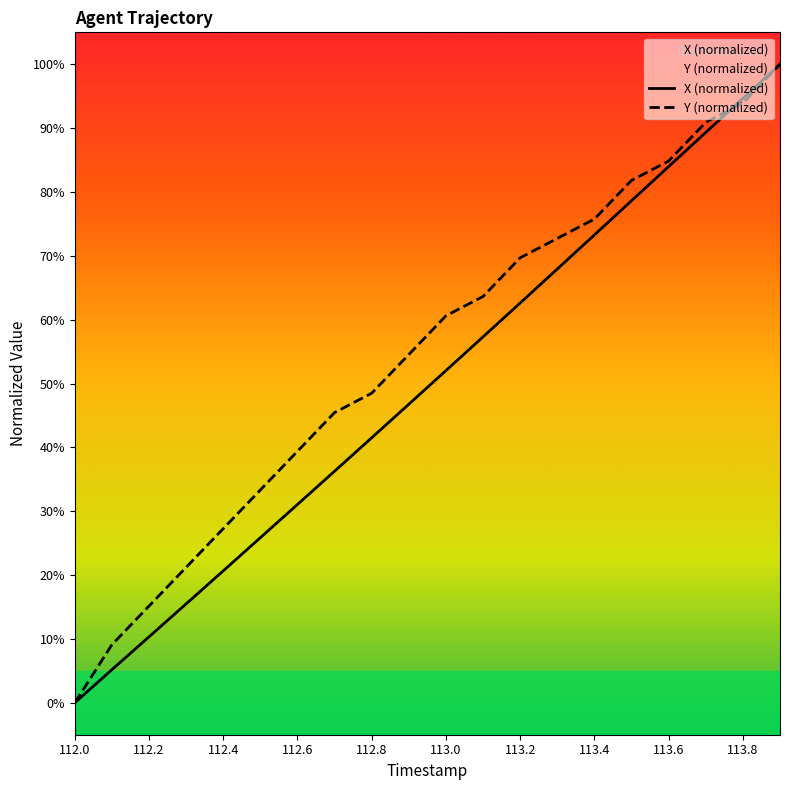

What is the greatest value displayed?

100.0